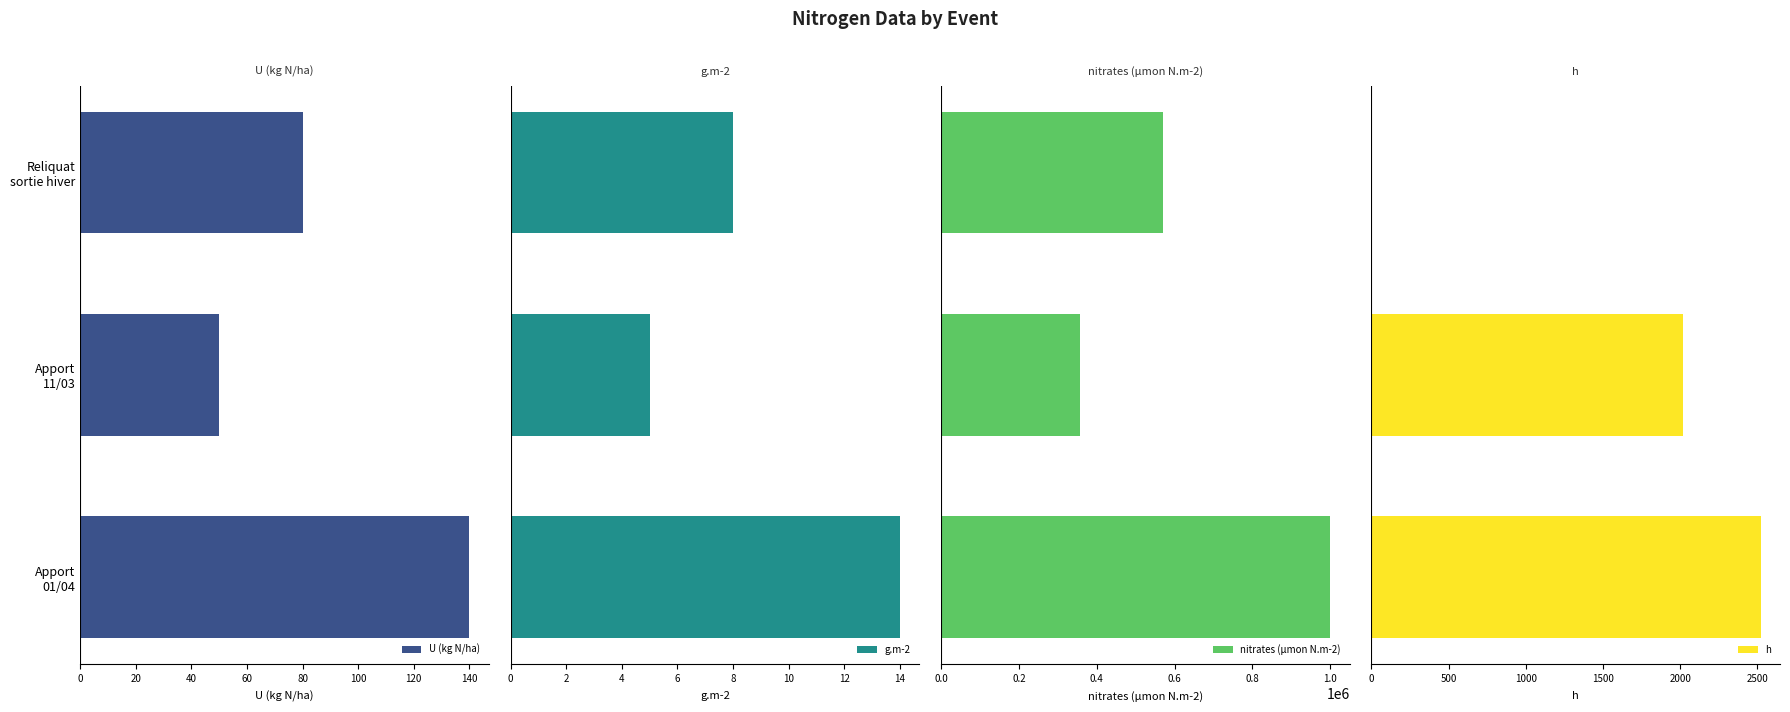

What is the sum of all nitrates (µmon N.m-2) values?

1928571.4